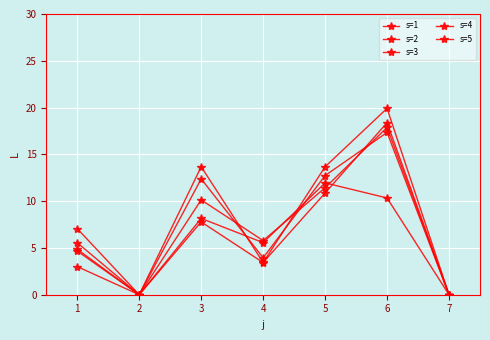

How many interior local peaks does the s=1 series have?

2